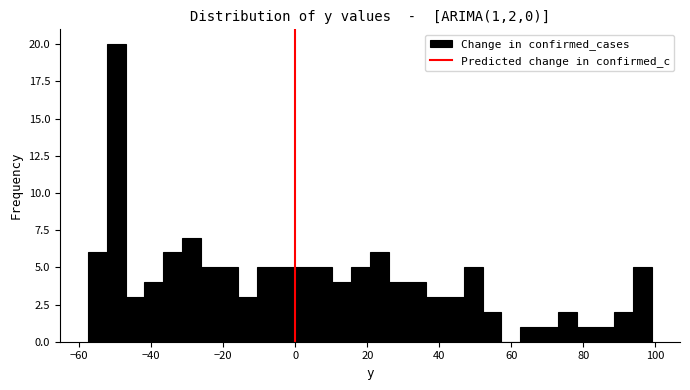

Read against the x-axis, roughly where is the centre of the tallest bar?

-50